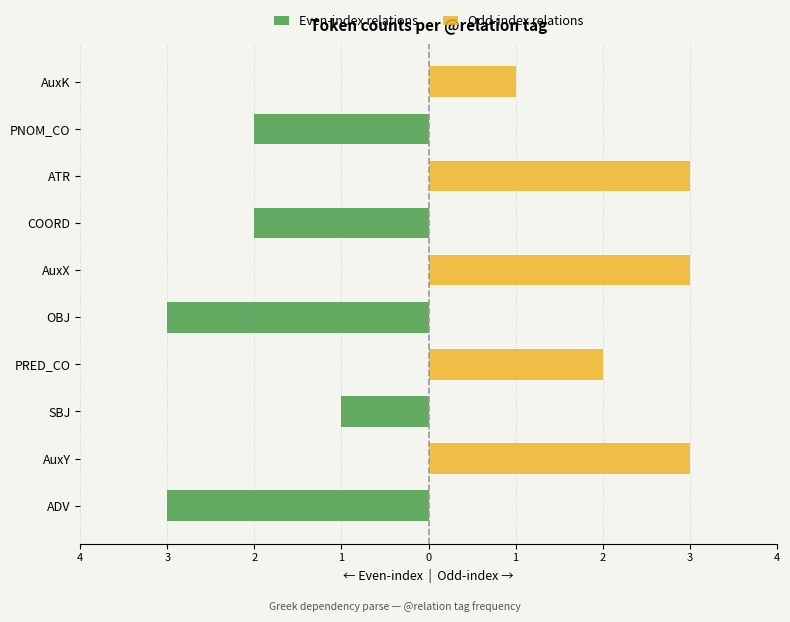

The value of Odd-index relations at PNOM_CO is 1. True or false?

False